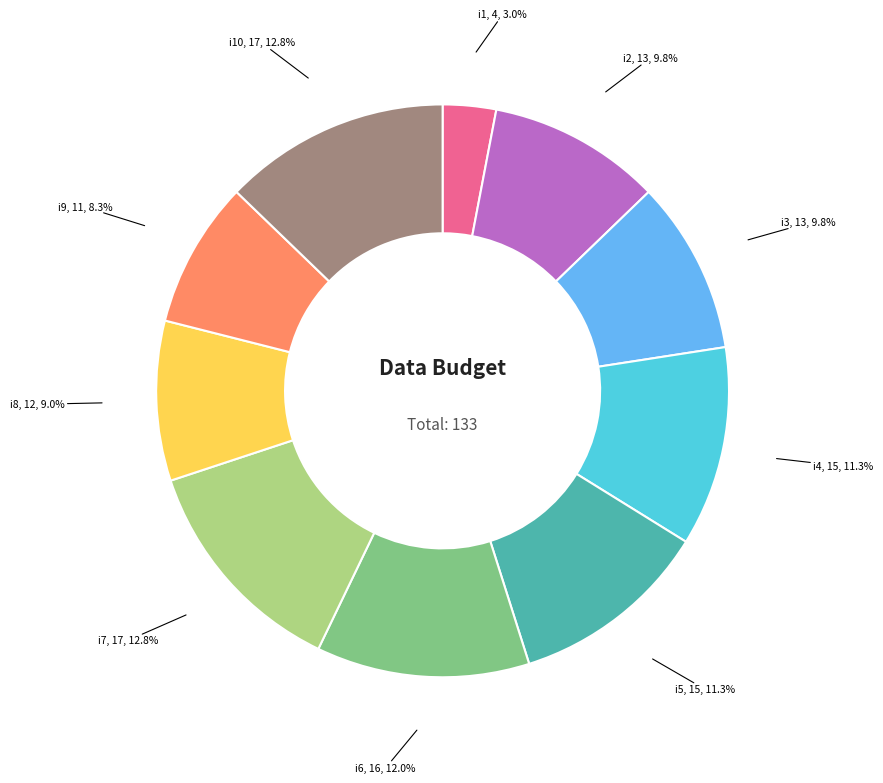

How much of the chart is everything except i7?

87.2%